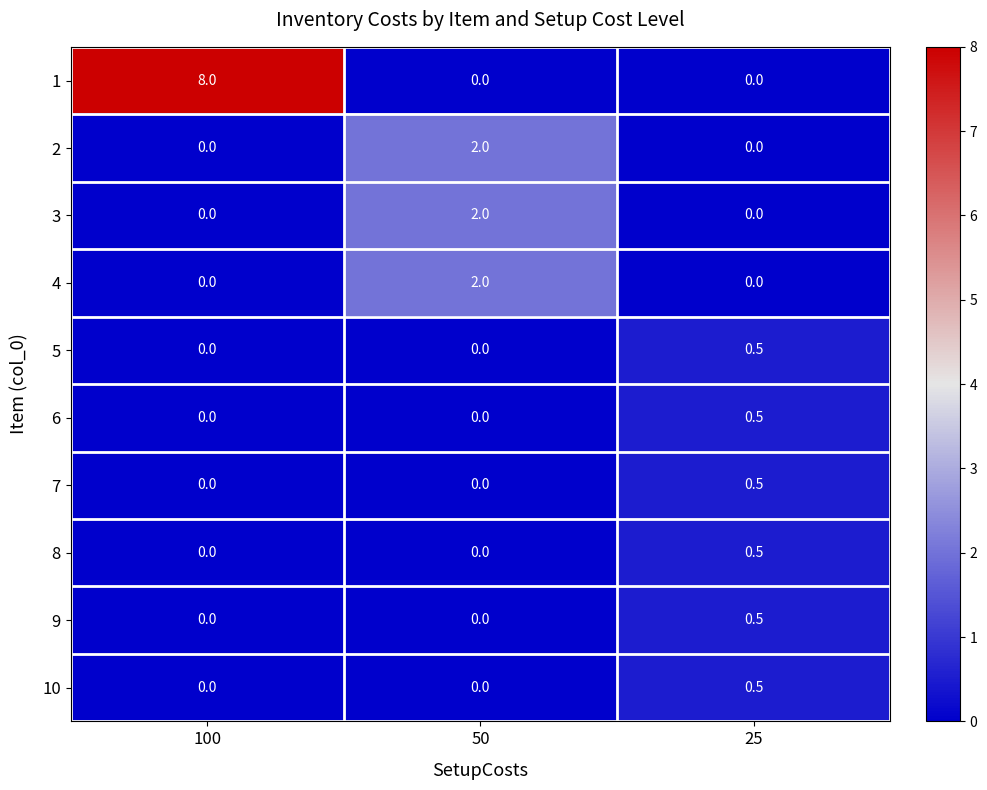

Which category has the highest value in the 5 series?

25